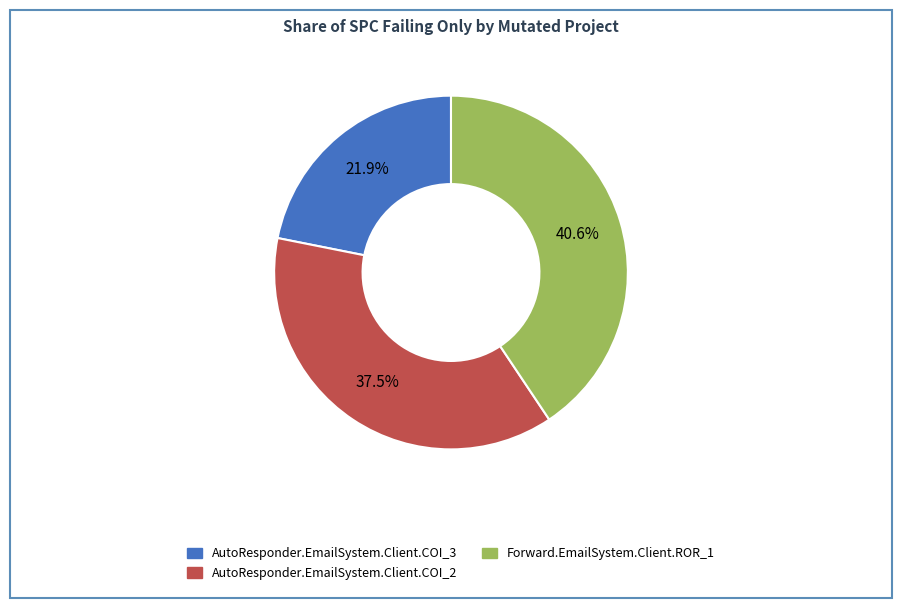

To the nearest percent, what is the combined percentage of AutoResponder.EmailSystem.Client.COI_2 and AutoResponder.EmailSystem.Client.COI_3?

59%